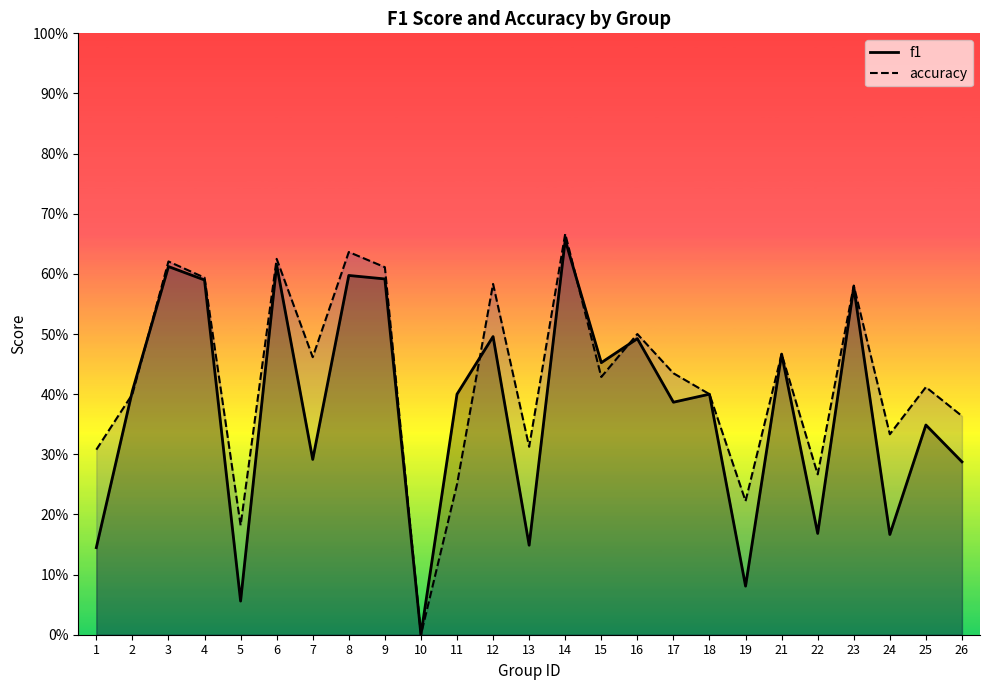

What is the difference between the maximum and minimum values in the f1 series?

0.7